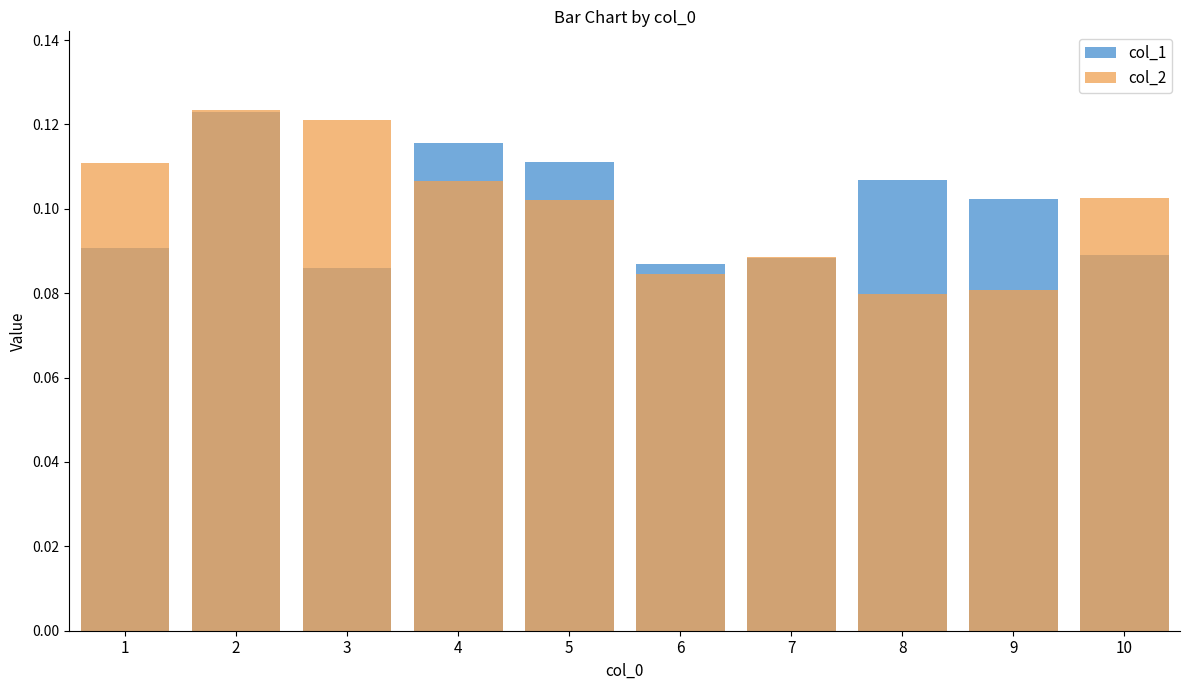

True or false: col_1 has a value of 0.1 at 1.

True